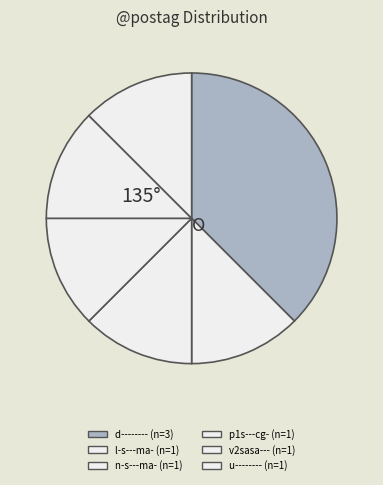

To the nearest percent, what is the combined percentage of n-s---ma- and p1s---cg-?

25%